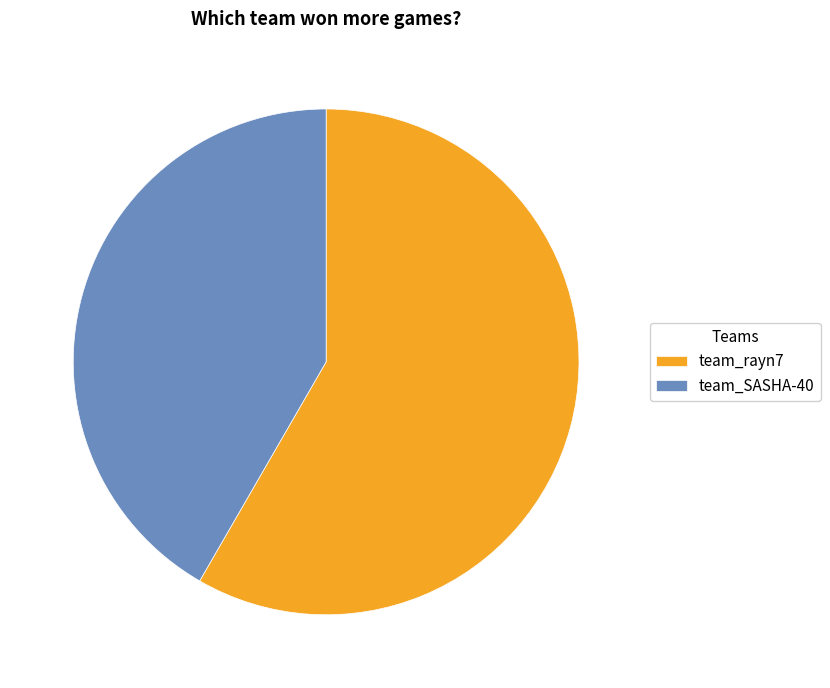

Combined, do team_SASHA-40 and team_rayn7 account for over 50%?

Yes